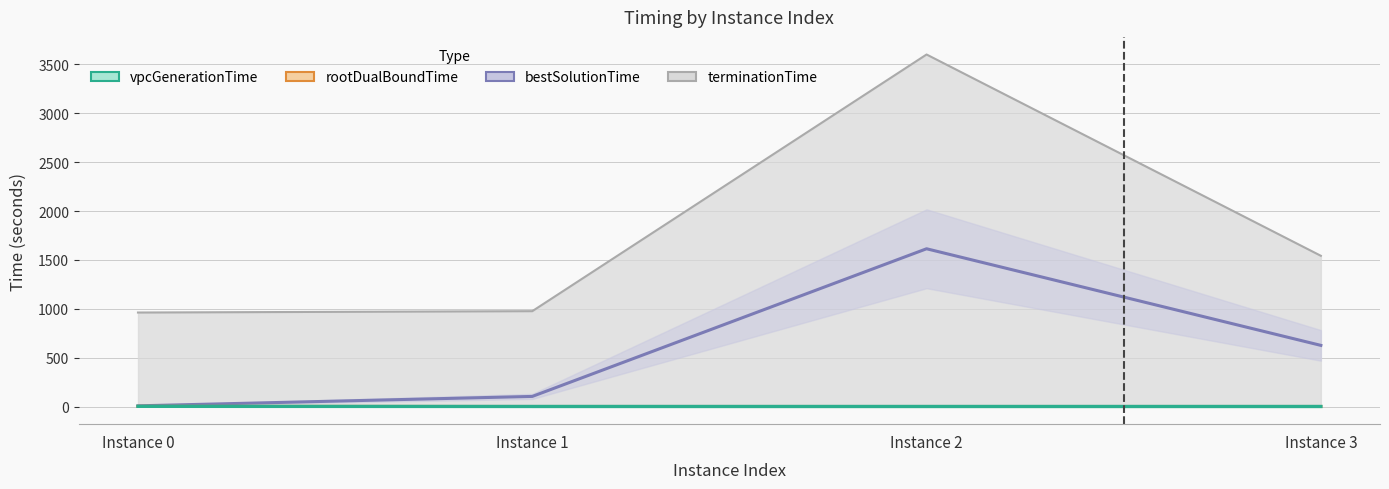

Between Instance 0 and Instance 1, which series saw the biggest shift?

bestSolutionTime